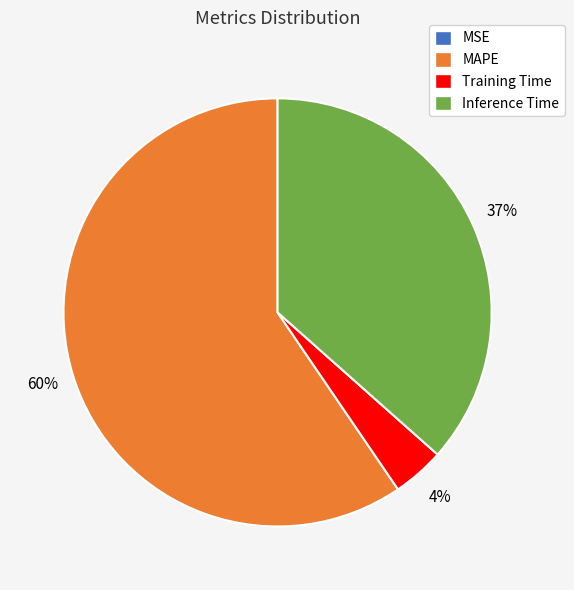

To the nearest percent, what is the average slice percentage?

25%